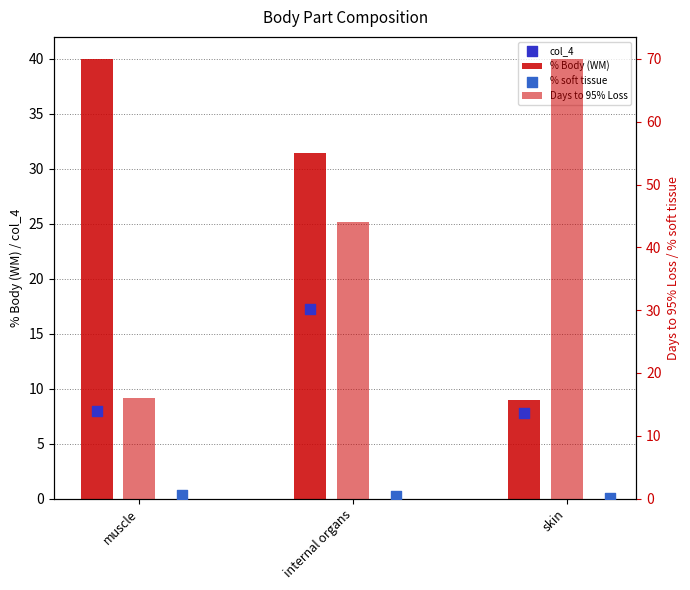

What is the total value across all series at skin?

86.8